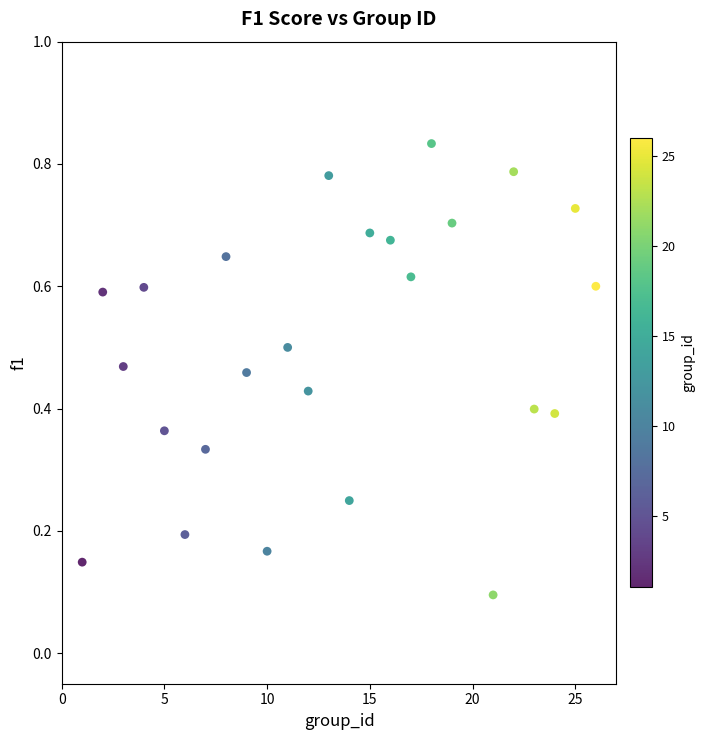

What is the range of X values (max minus min)?

25.0